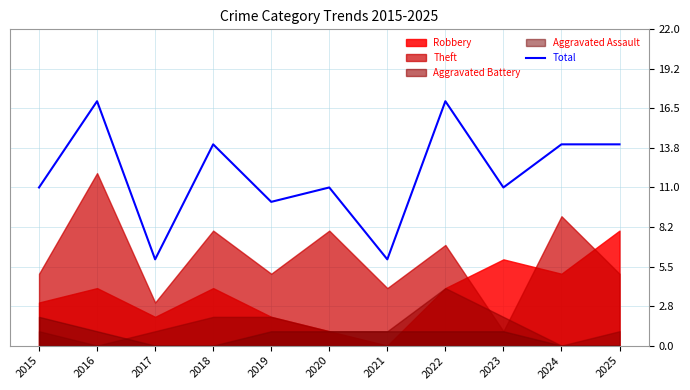

What is the sum of the values at 2025 and 2018?

28